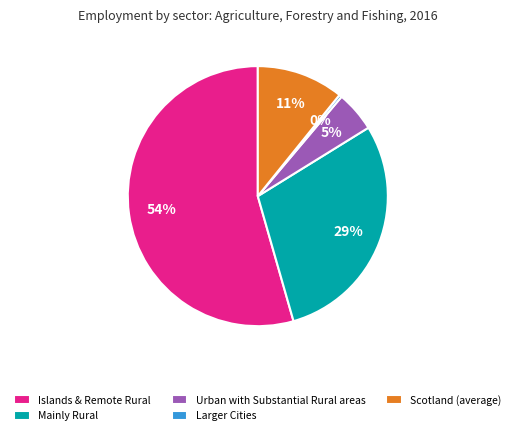

What is the largest slice in the pie chart?

Islands & Remote Rural